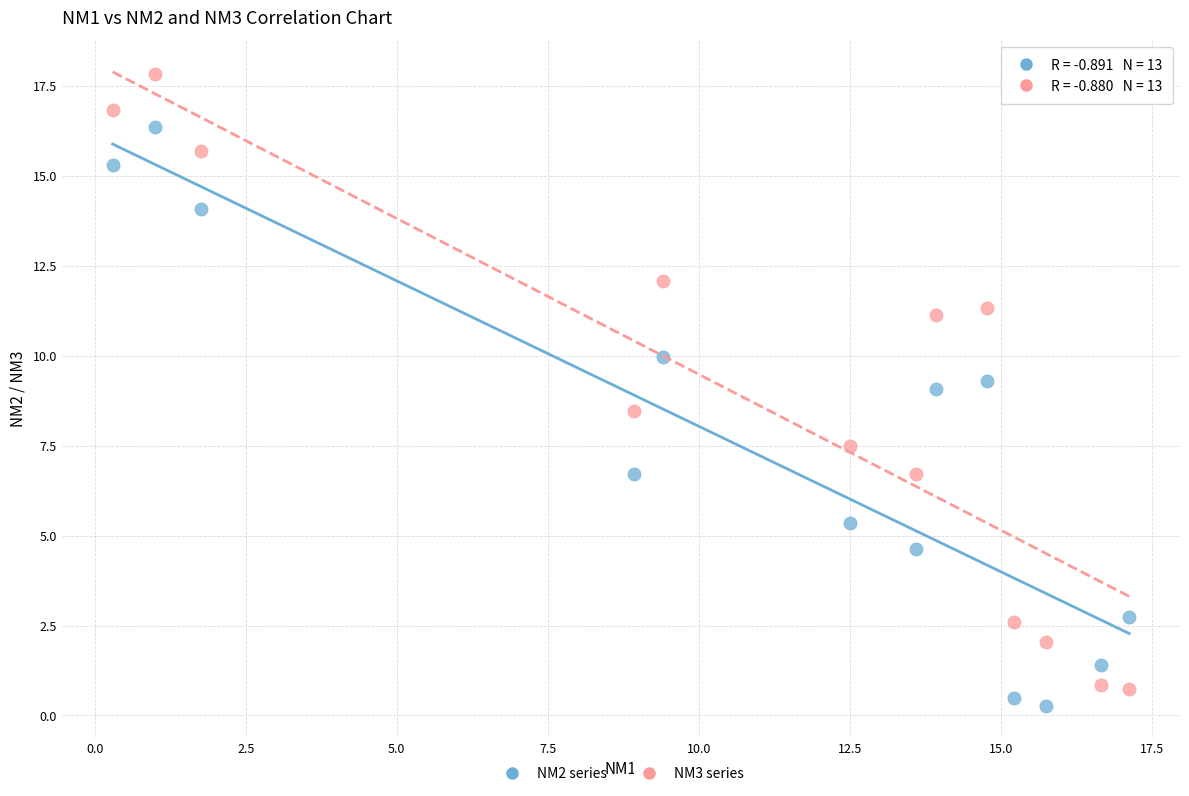

What are all the series names shown in the legend?

NM2 series, NM3 series